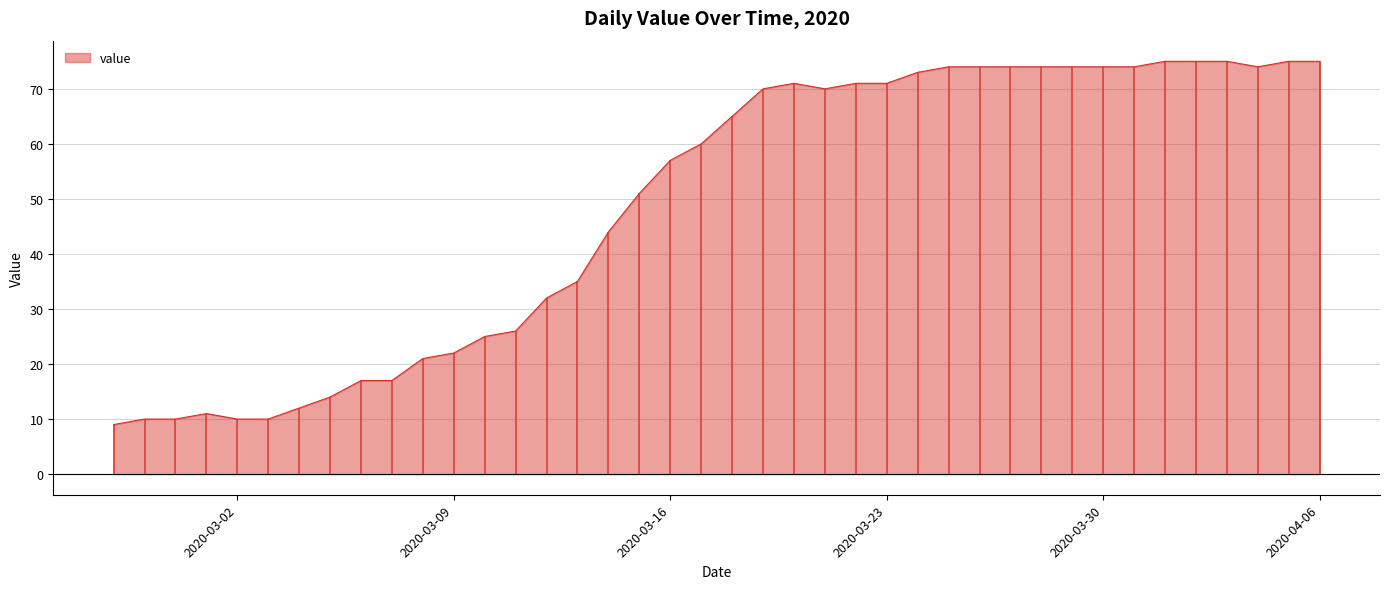

How many data points are less than 65?

20